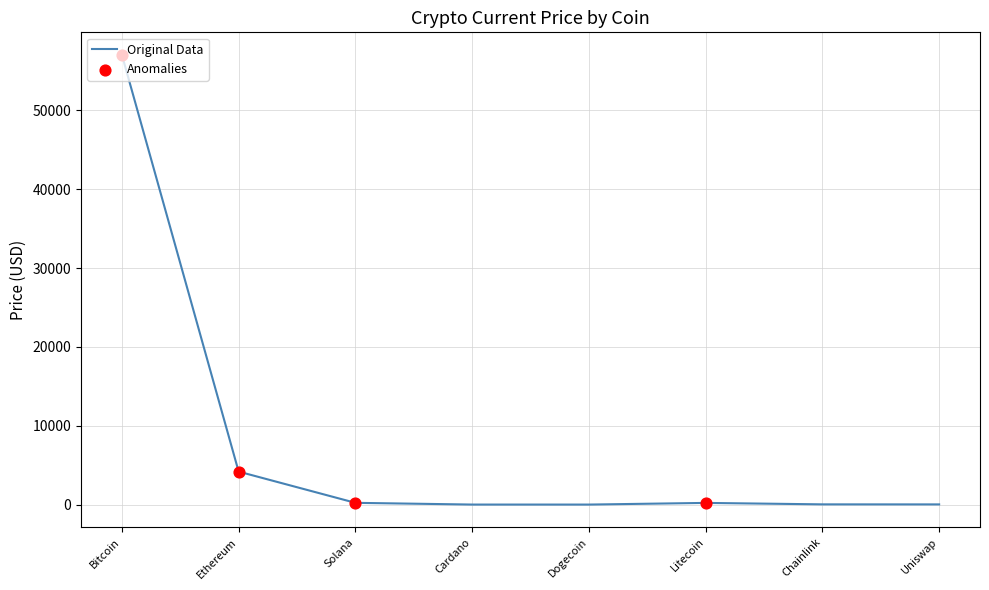

What is the change in value from Cardano to Chainlink?

+25.1